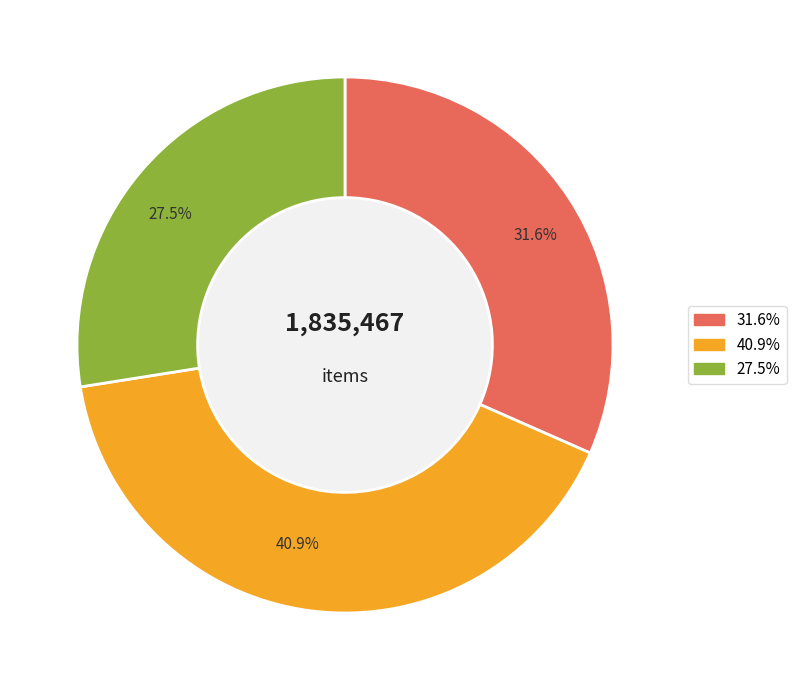

To the nearest percent, what is the difference between the largest and smallest slice percentages?

13%